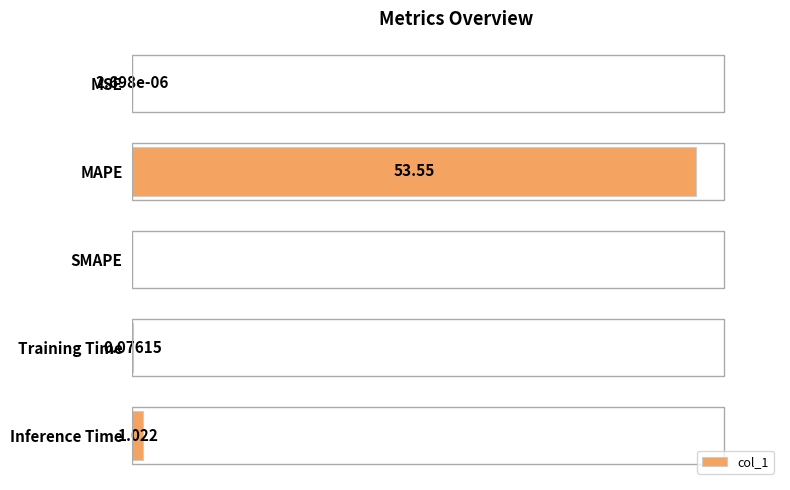

At which label is the value closest to 26?

Inference Time